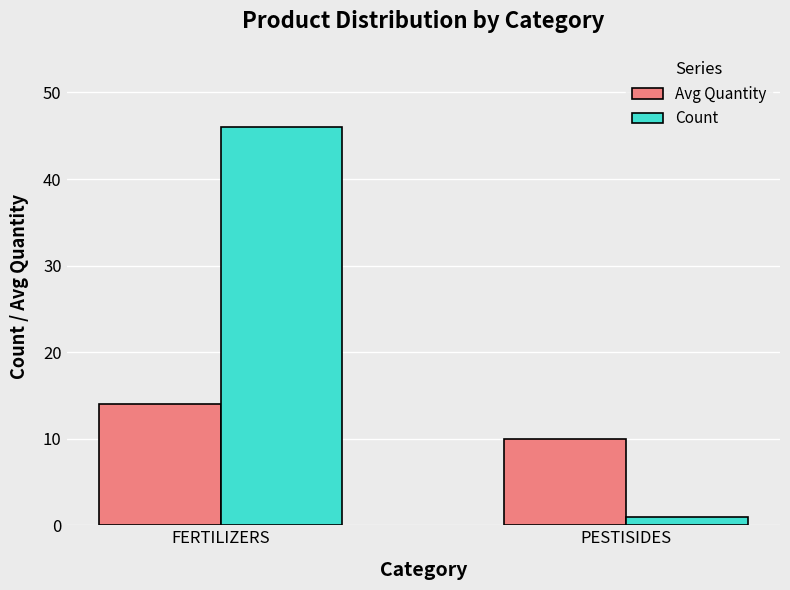

True or false: Avg Quantity has a value of 2.1 at PESTISIDES.

False